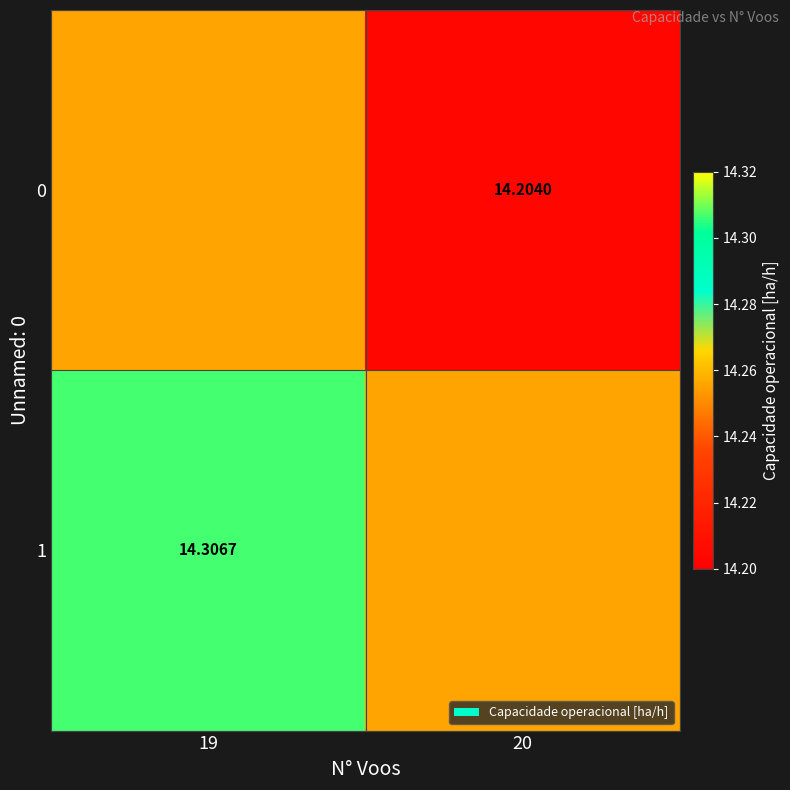

The value of 0 at 19 is 14.3. True or false?

True